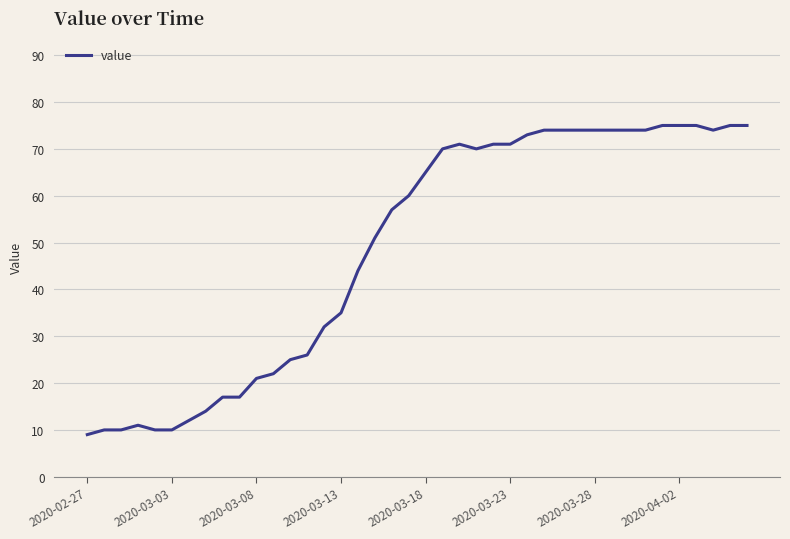

What is the difference between the maximum and minimum values?

66